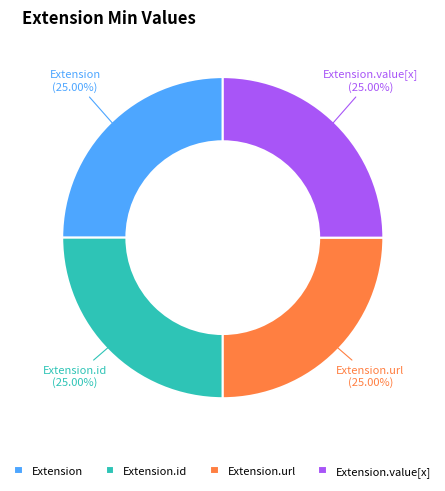

Does any single category account for the majority?

No